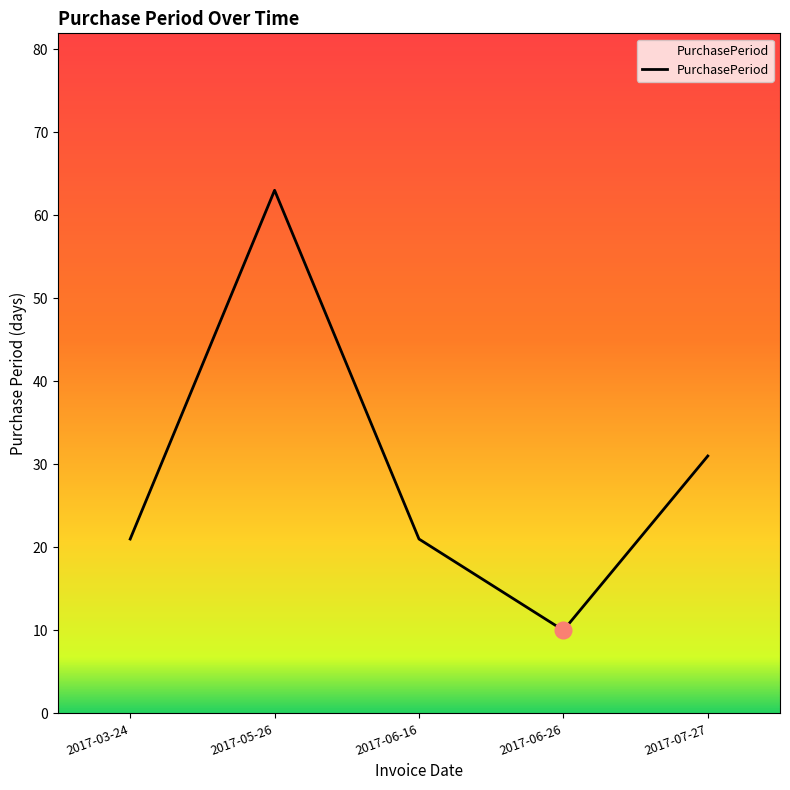

The value at 2017-06-26 is 16. True or false?

False